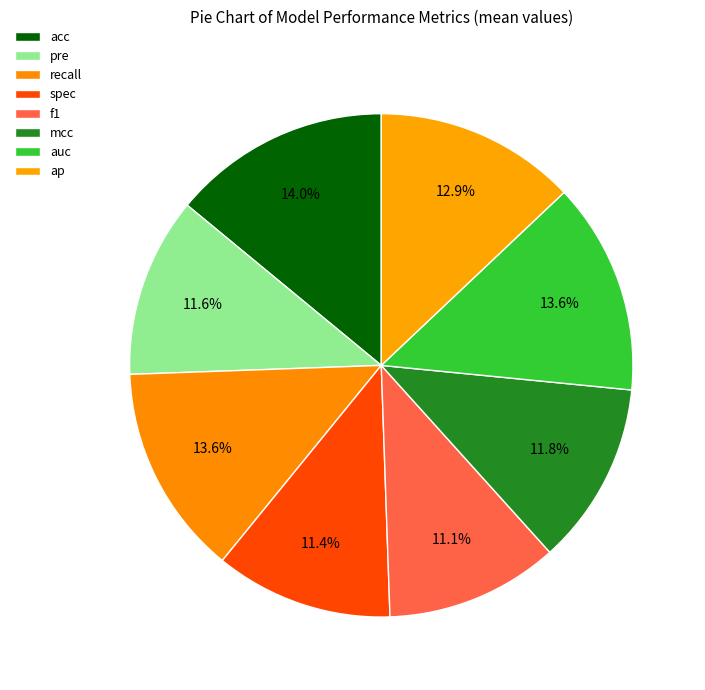

To the nearest percent, what is the average slice percentage?

12%